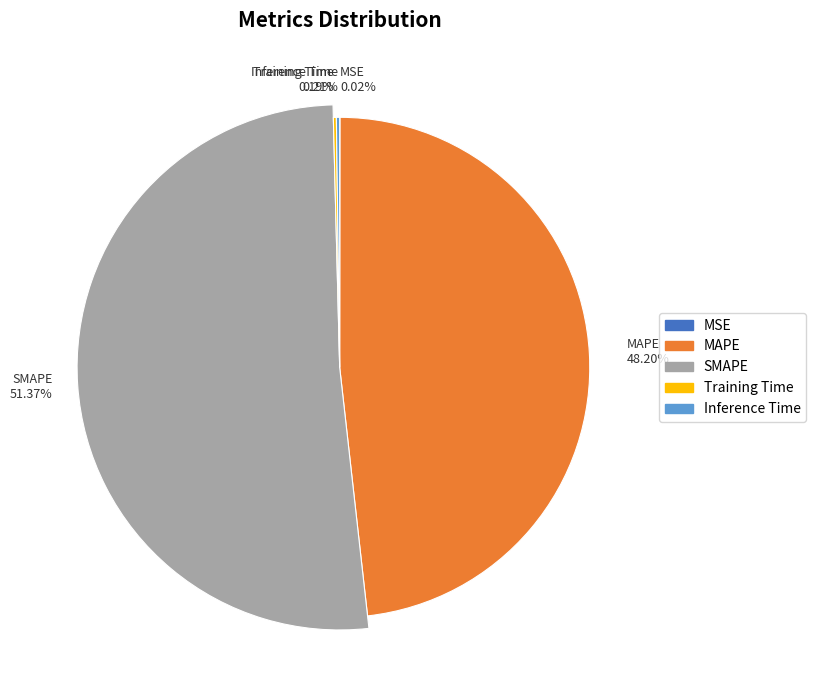

Is there any slice that represents more than half of the pie?

Yes